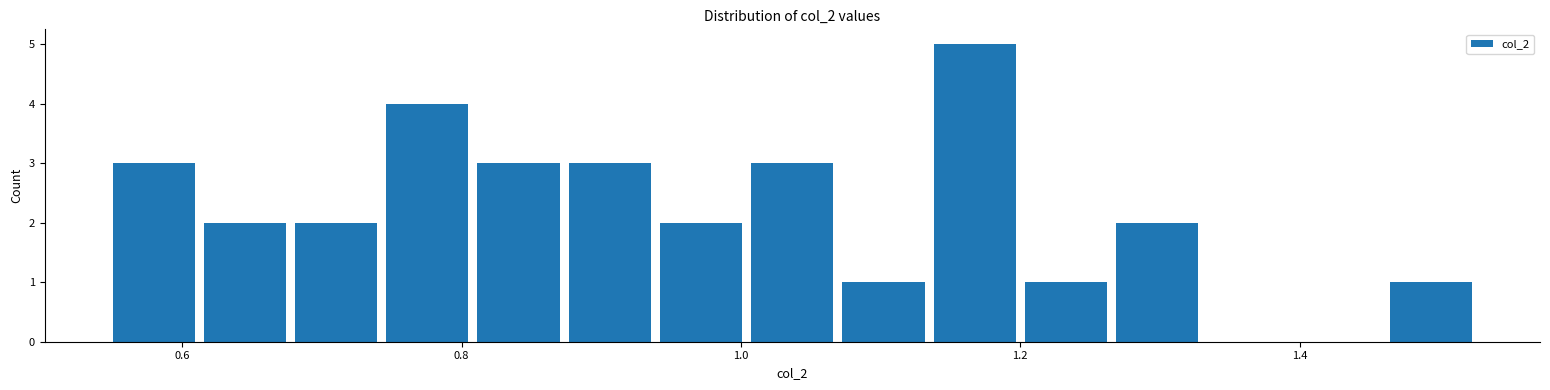

Read against the x-axis, roughly where is the centre of the tallest bar?

1.16